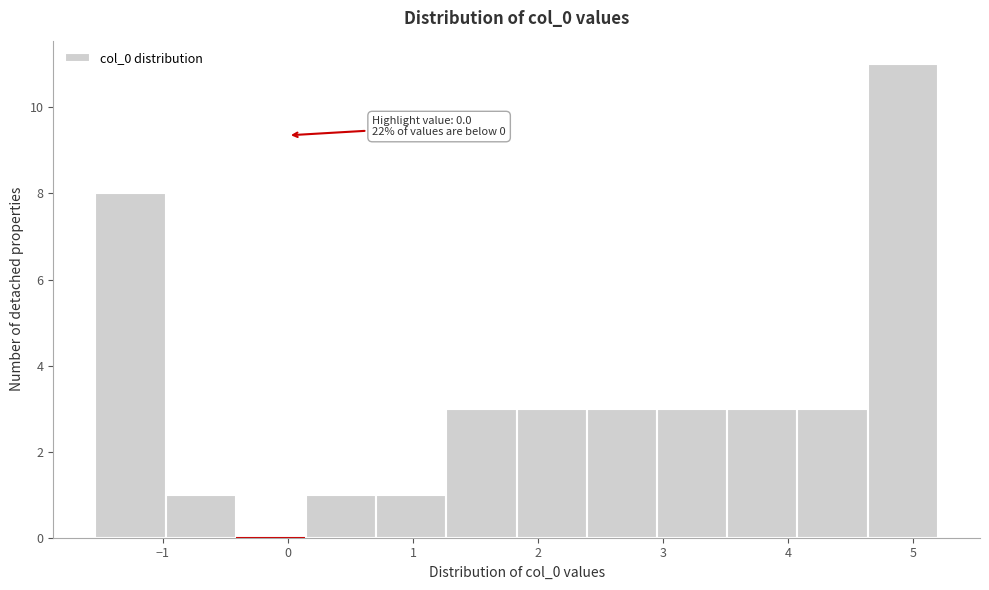

Which range on the x-axis has the tallest bar?

4.6 to 5.2